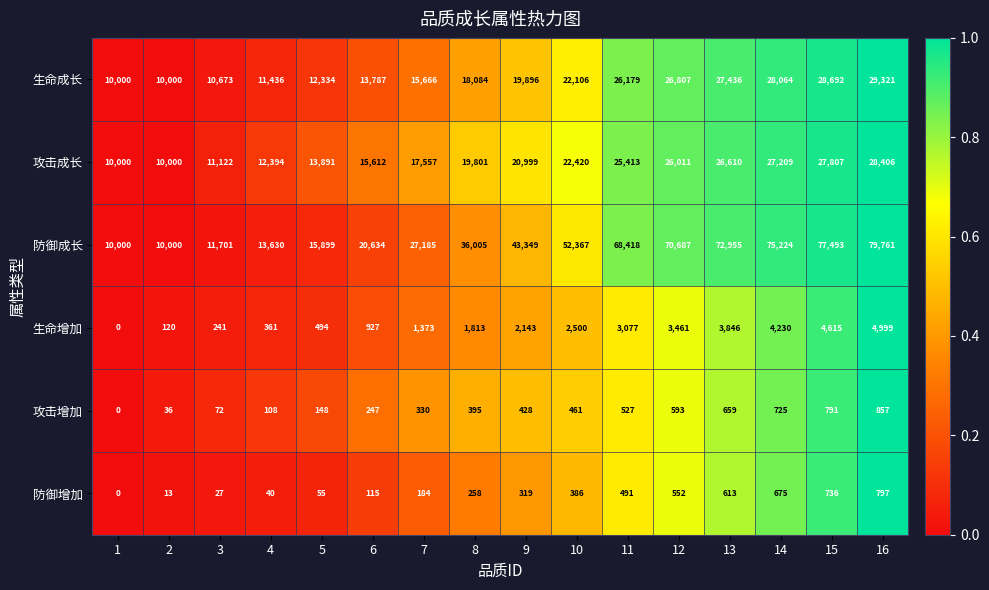

Which series has the widest spread of values?

防御成长